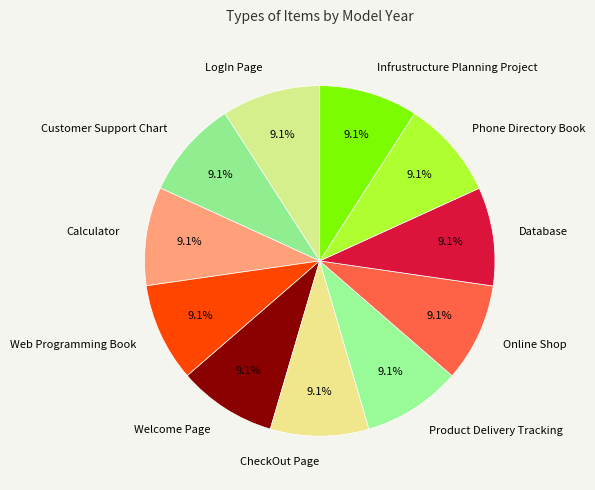

How many slices are in this pie chart?

11